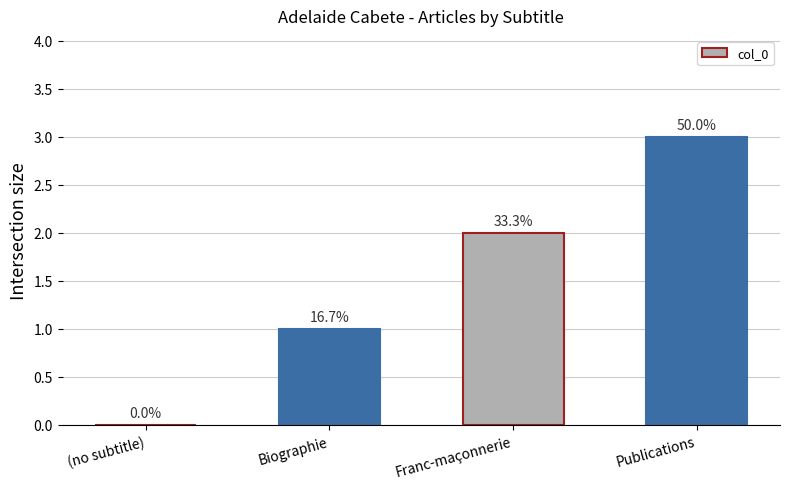

Which has a higher value, Publications or Franc-maçonnerie?

Publications